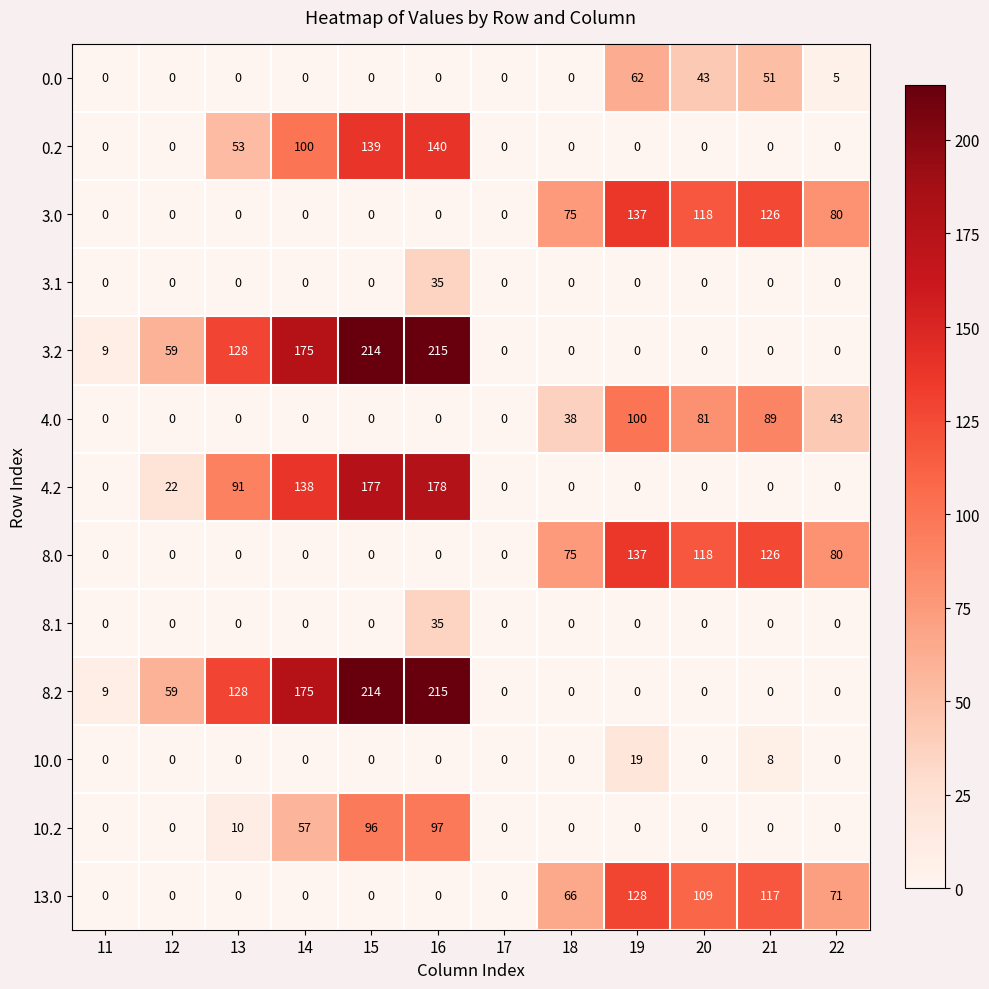

Read the 3.0 value at 22, to the nearest 5.

80